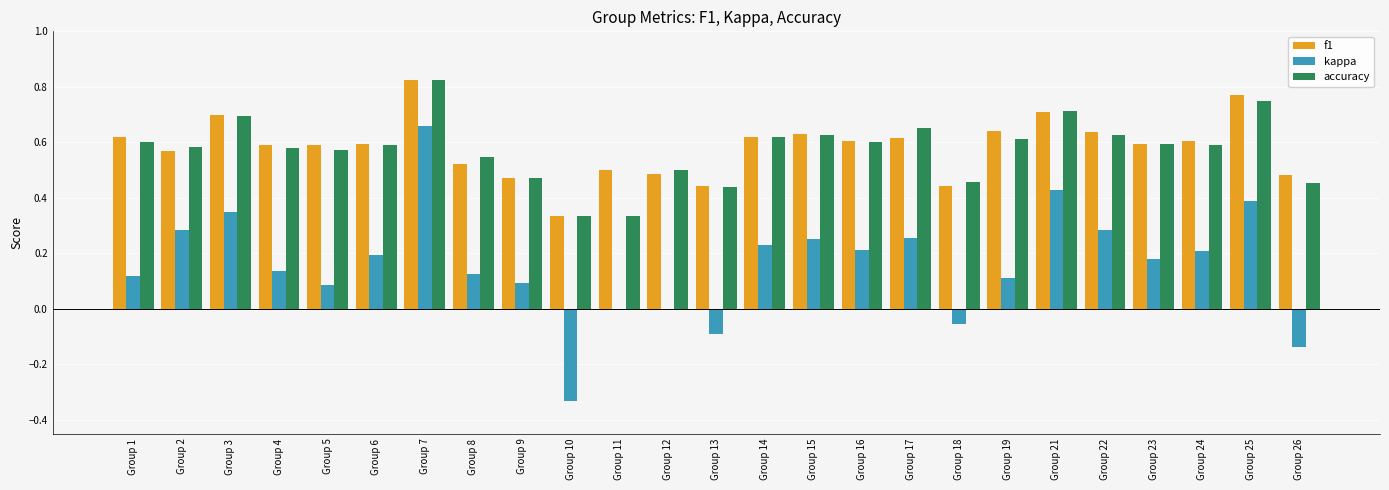

What is the sum of all kappa values?

4.0